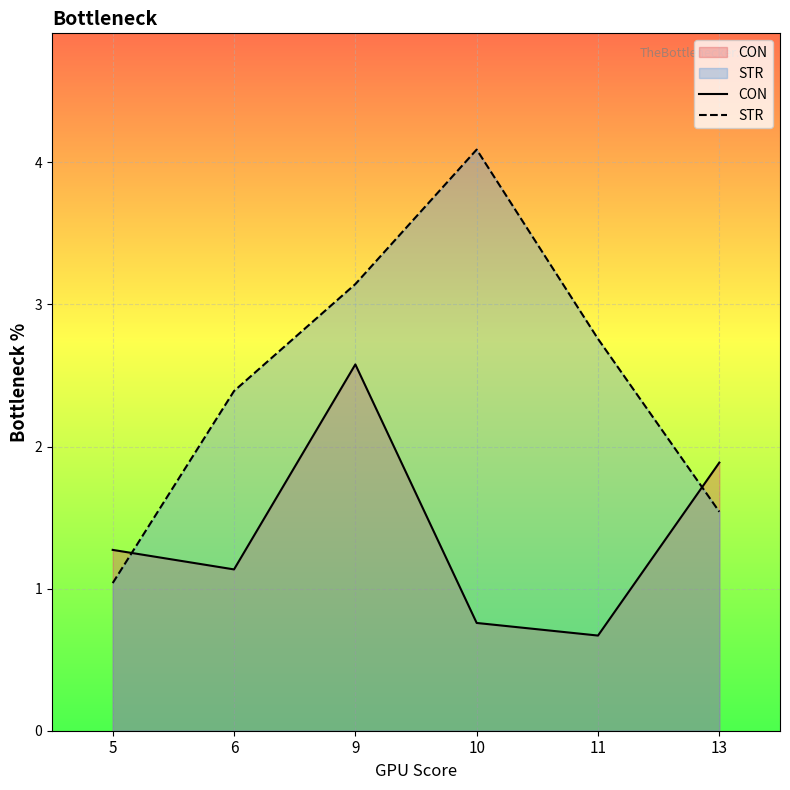

Which series has the widest spread of values?

STR